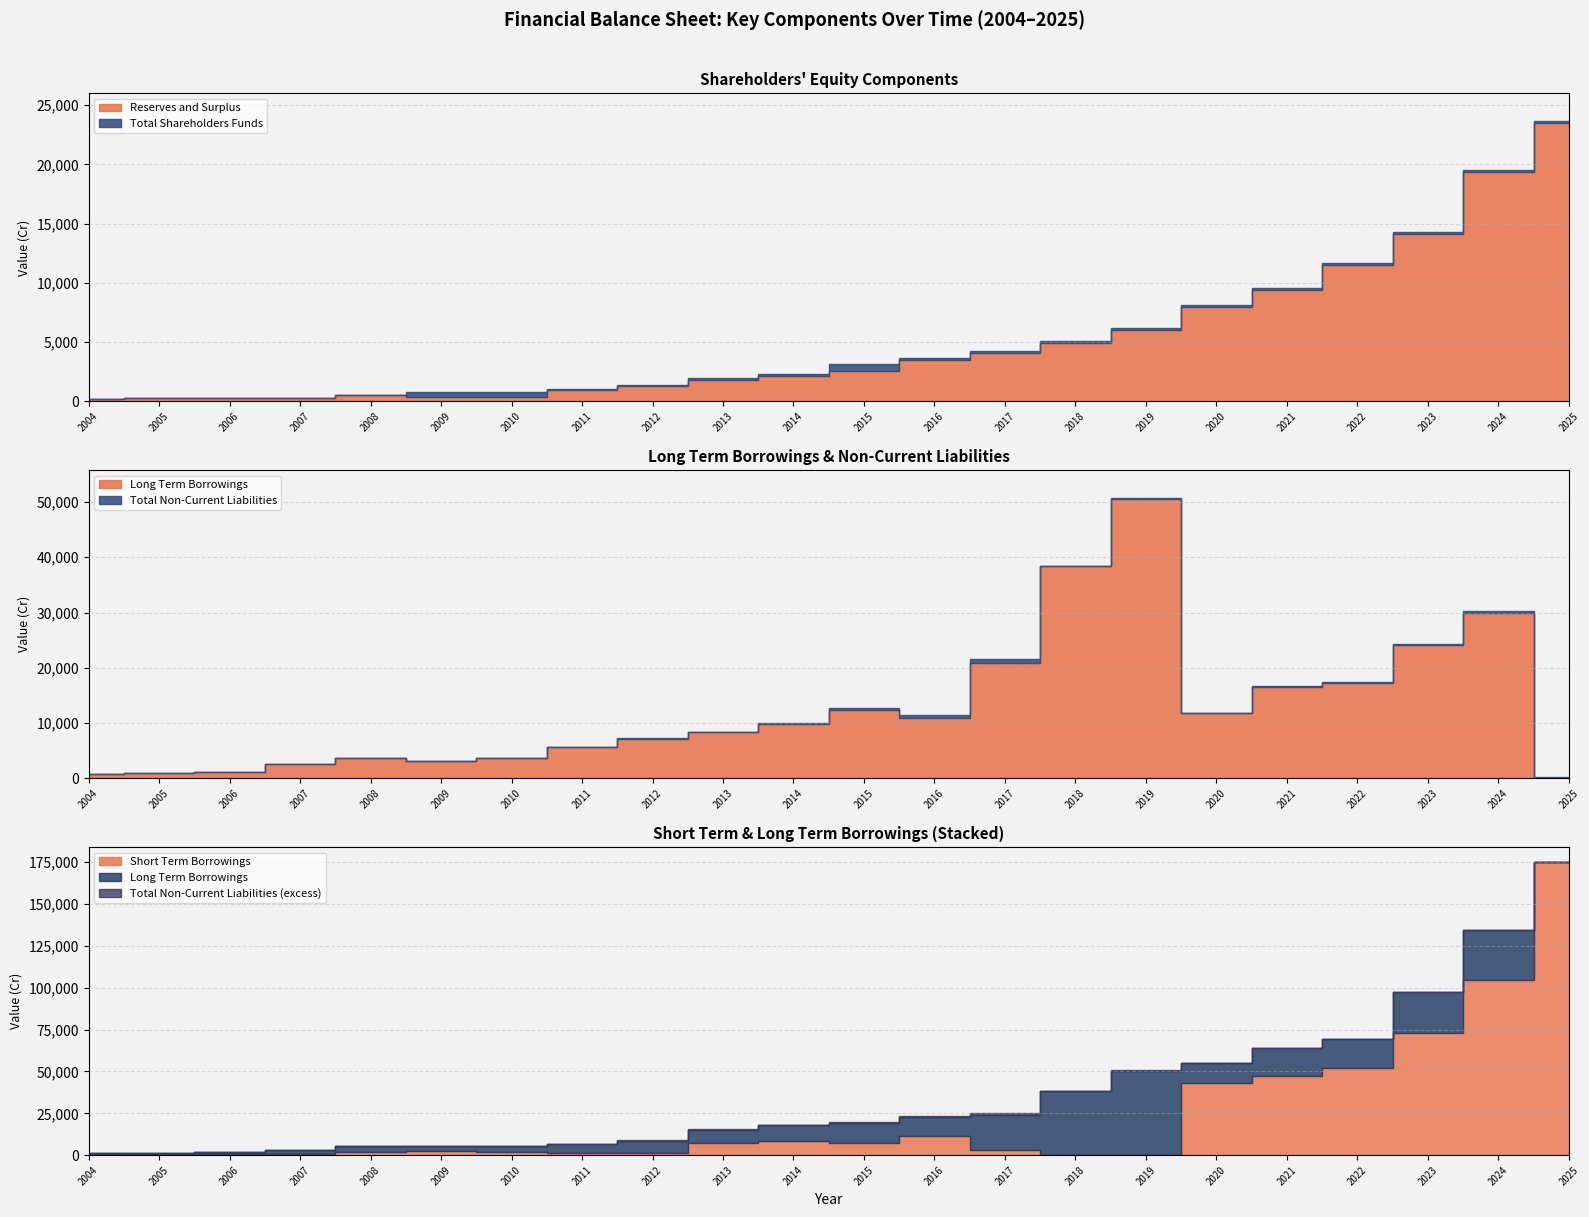

What is the label of the 9th point from the right?

2017-03-31